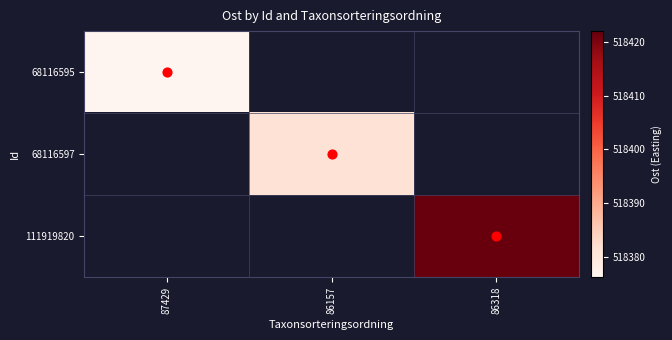

Rank the categories by 68116595 value from lowest to highest.

87429, 86157, 86318